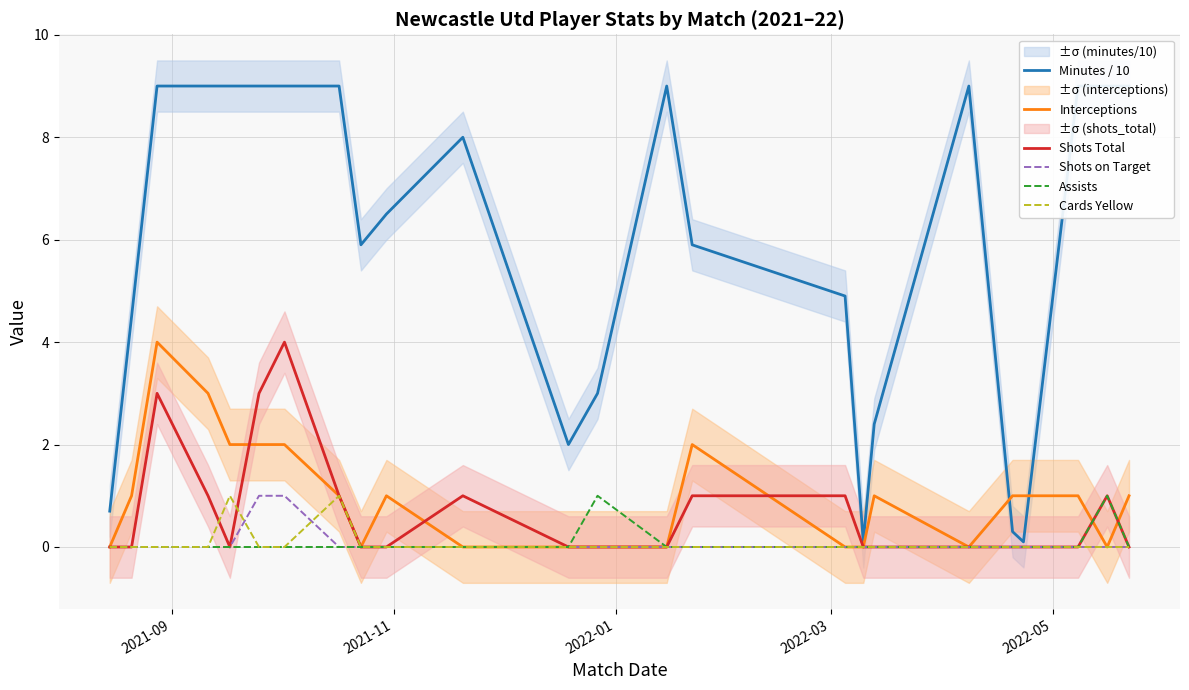

At which label is Shots on Target closest to 0?

2021-09